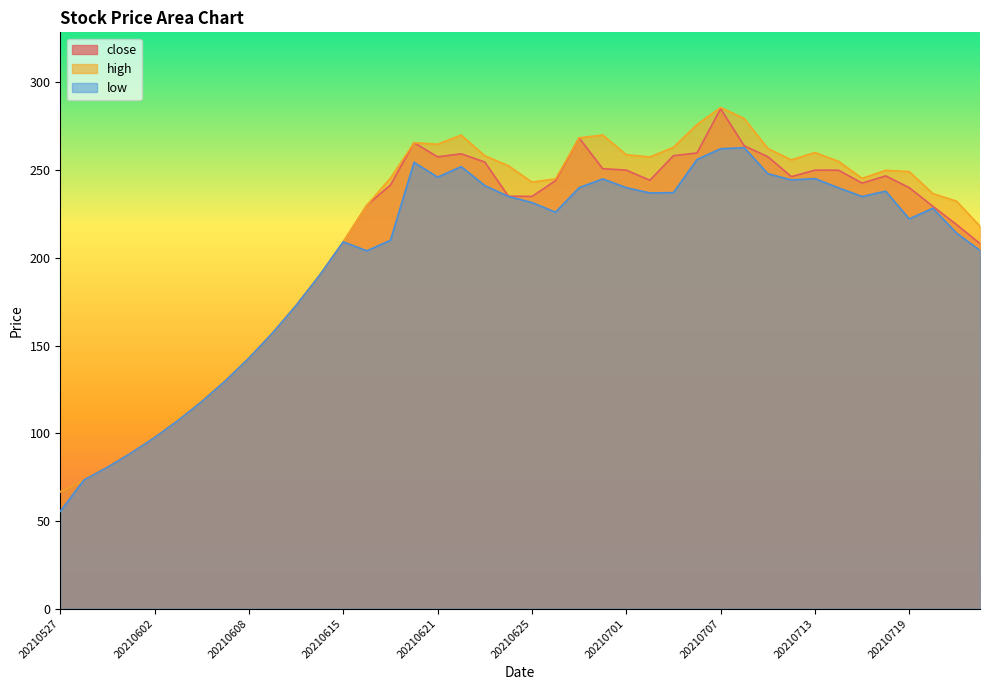

True or false: low and high intersect in this chart.

False